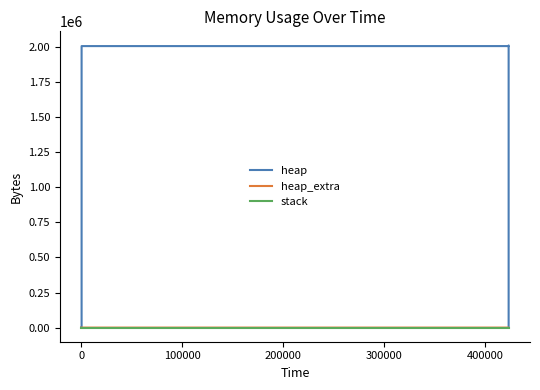

What is the greatest value displayed?

2009196